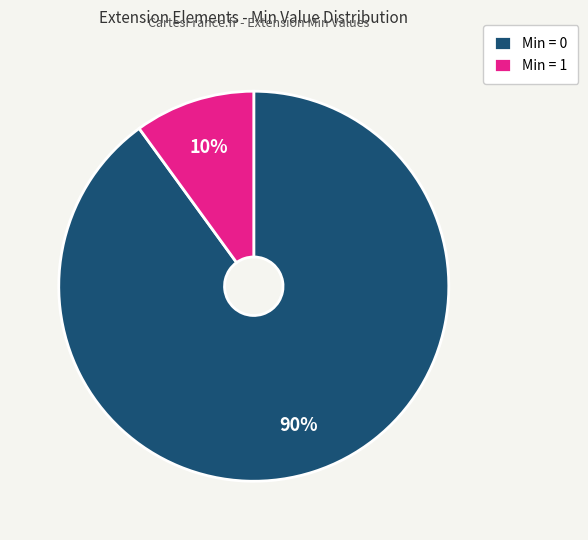

Which slice represents more than half of the pie?

Min = 0